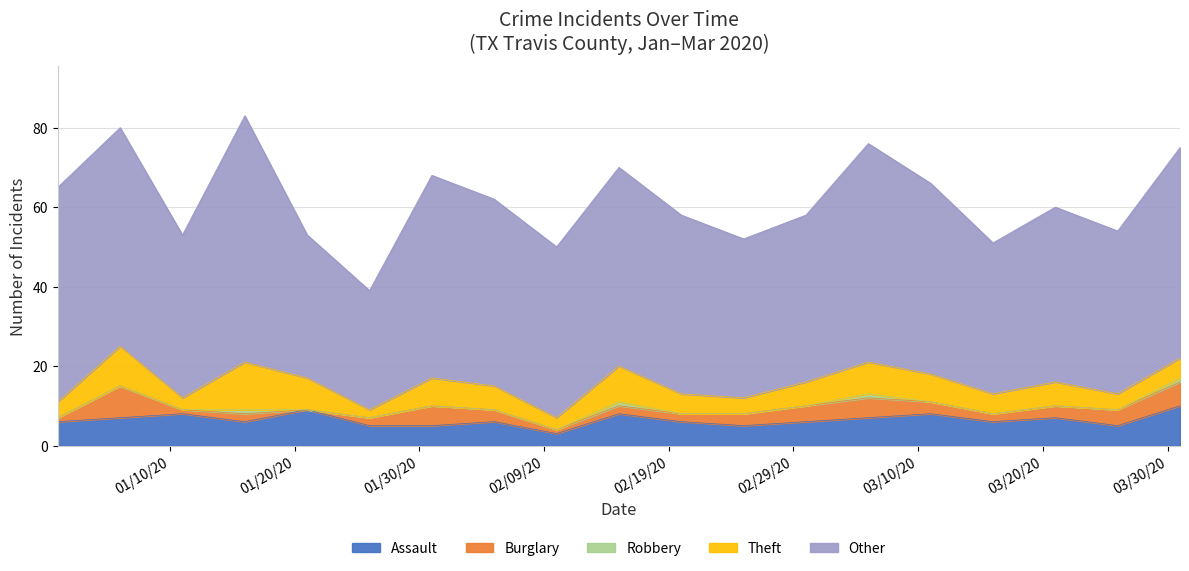

Where does the Burglary series first go above 3?

01/06/20